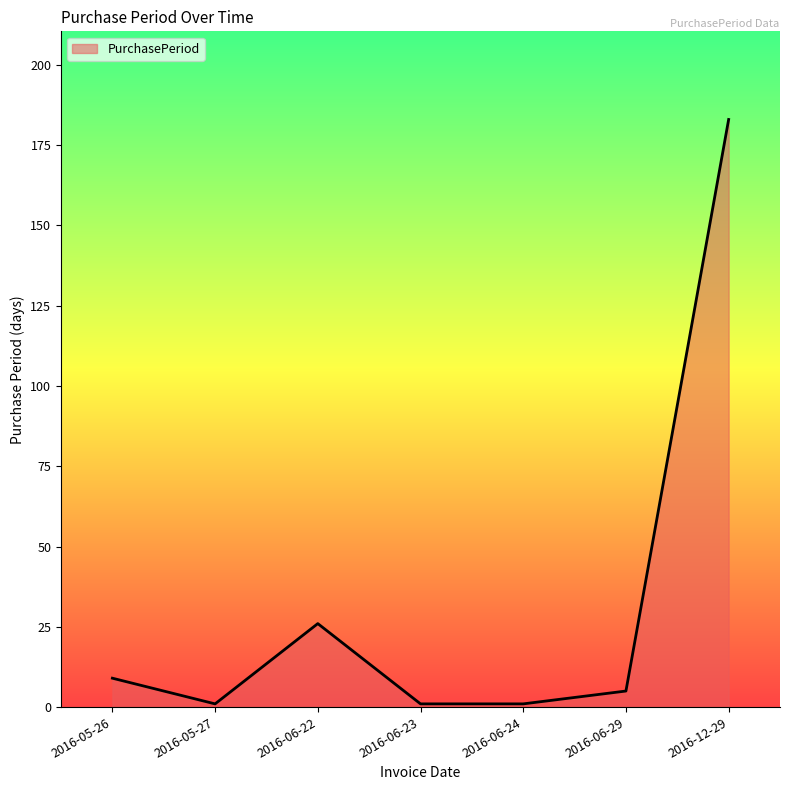

How many values are below 5?

3